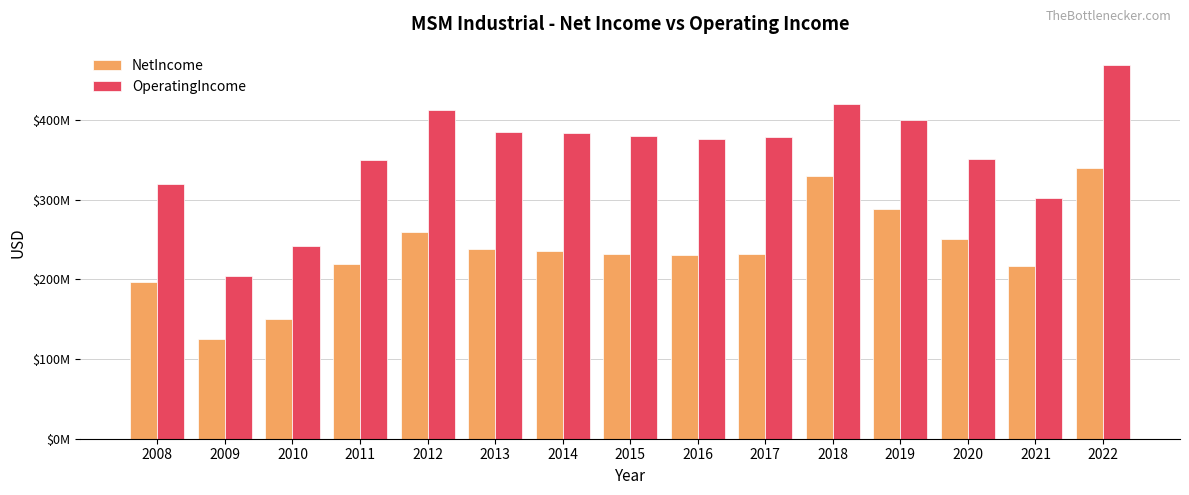

Are the bars grouped side by side (vs. stacked)?

Yes